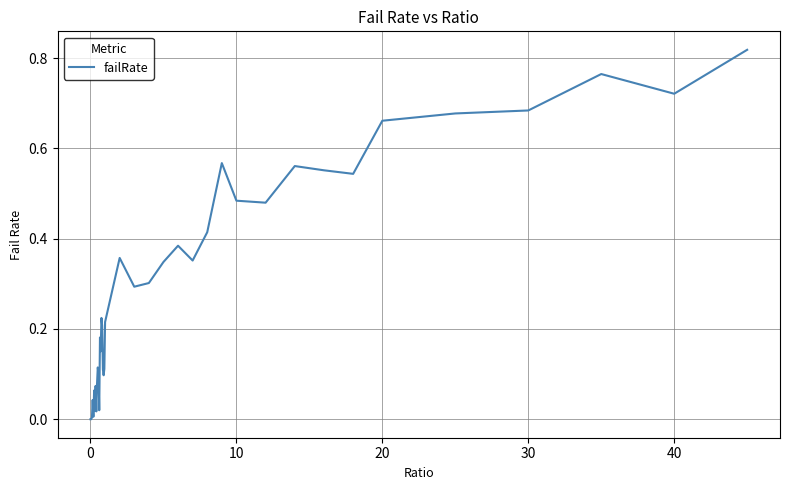

Is this an area chart (filled region under the line)?

No